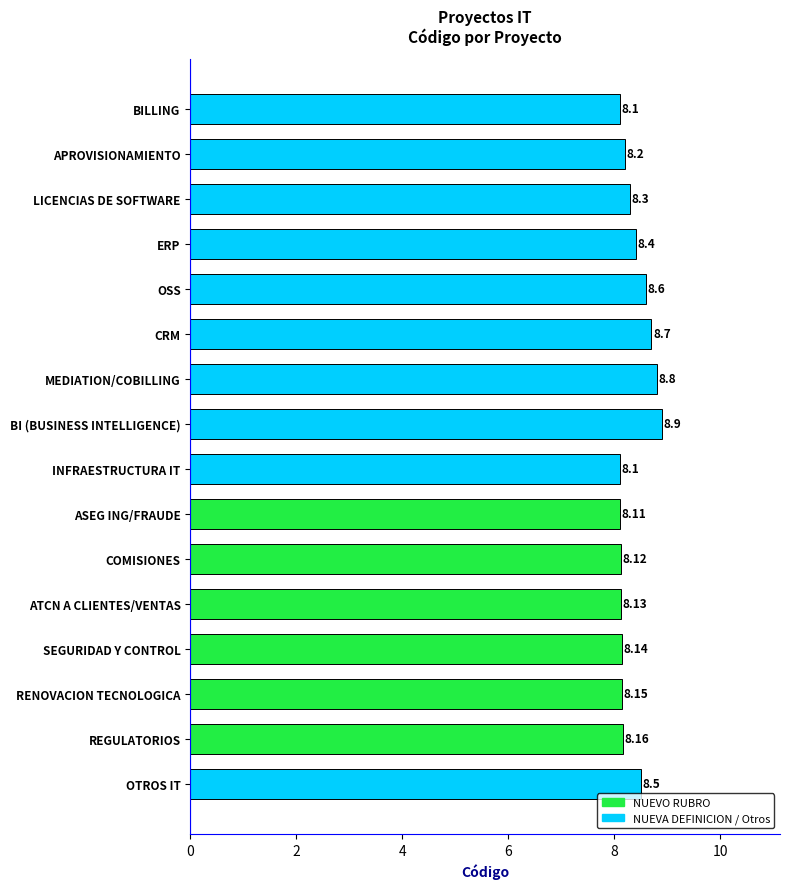

What is the sum of the values at INFRAESTRUCTURA IT and MEDIATION/COBILLING?

16.9